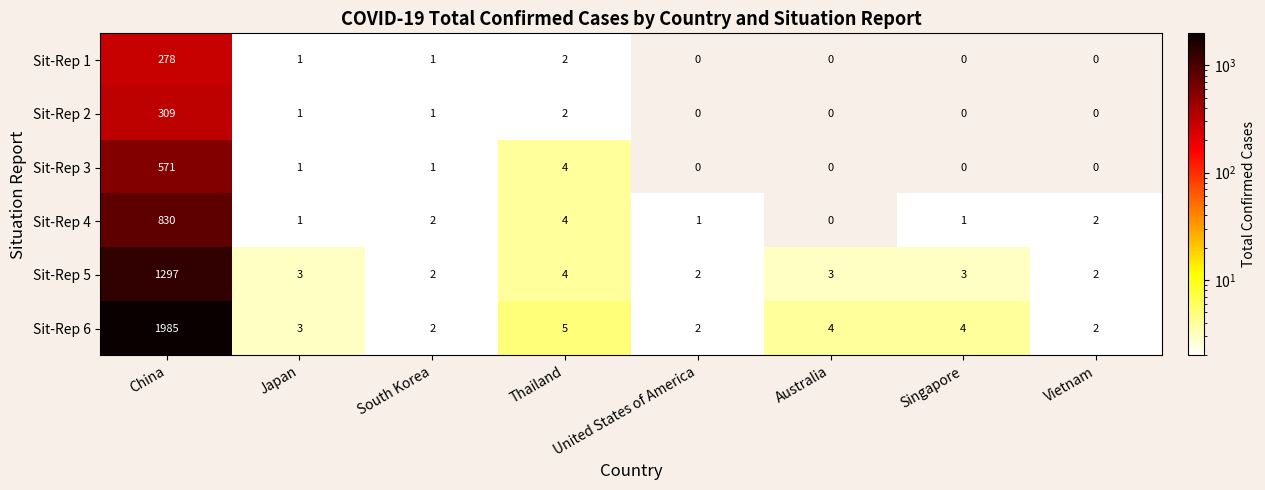

List the series in order of their peak value, lowest first.

Sit-Rep 1, Sit-Rep 2, Sit-Rep 3, Sit-Rep 4, Sit-Rep 5, Sit-Rep 6